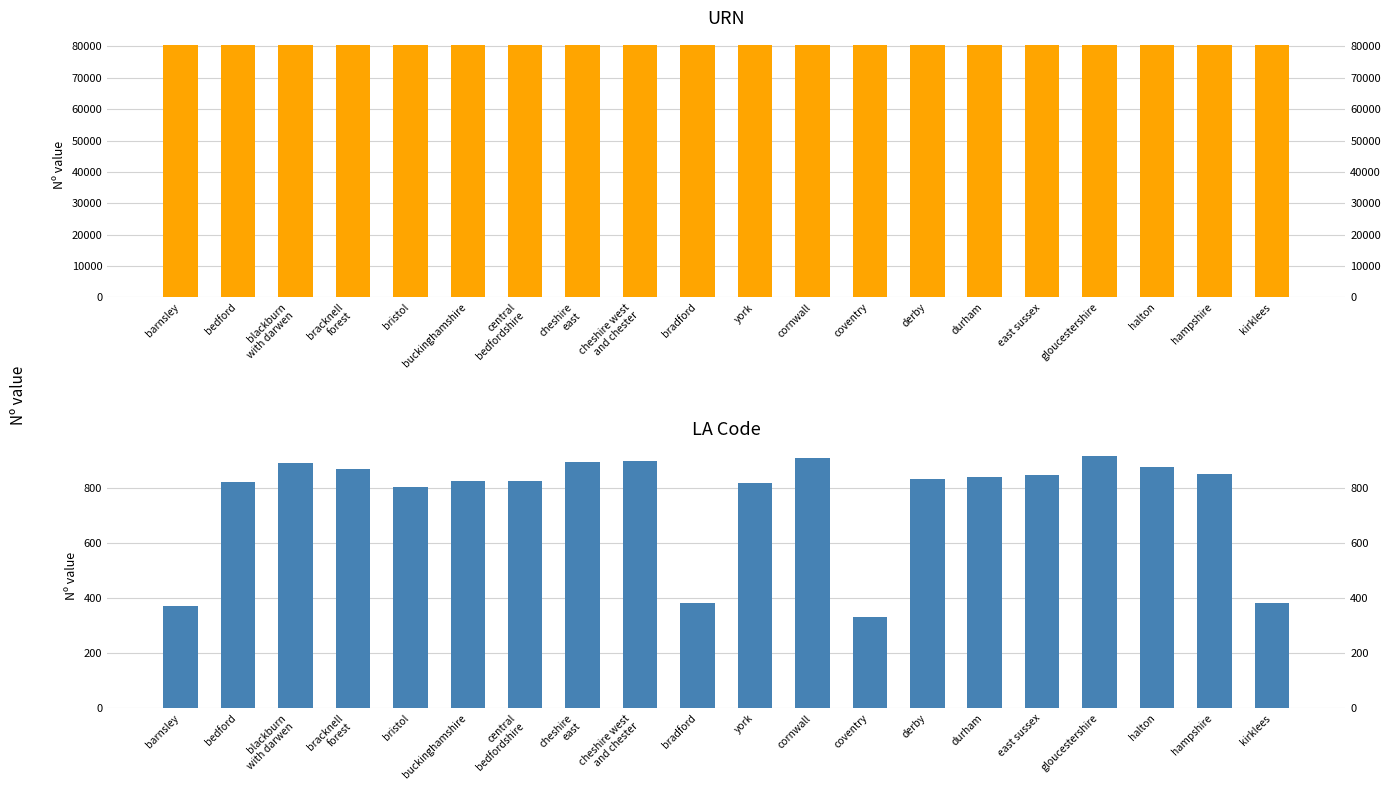

What is the sum of the la_code values at blackburn
with darwen and durham?

1729